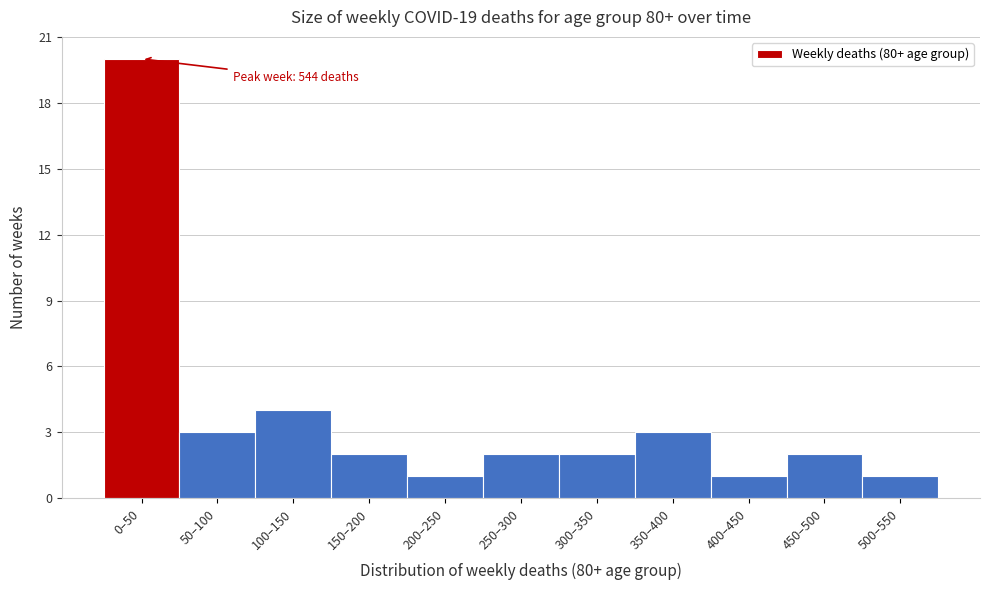

Reading right to left, what are all the values shown in this chart?

1	2	1	3	2	2	1	2	4	3	20